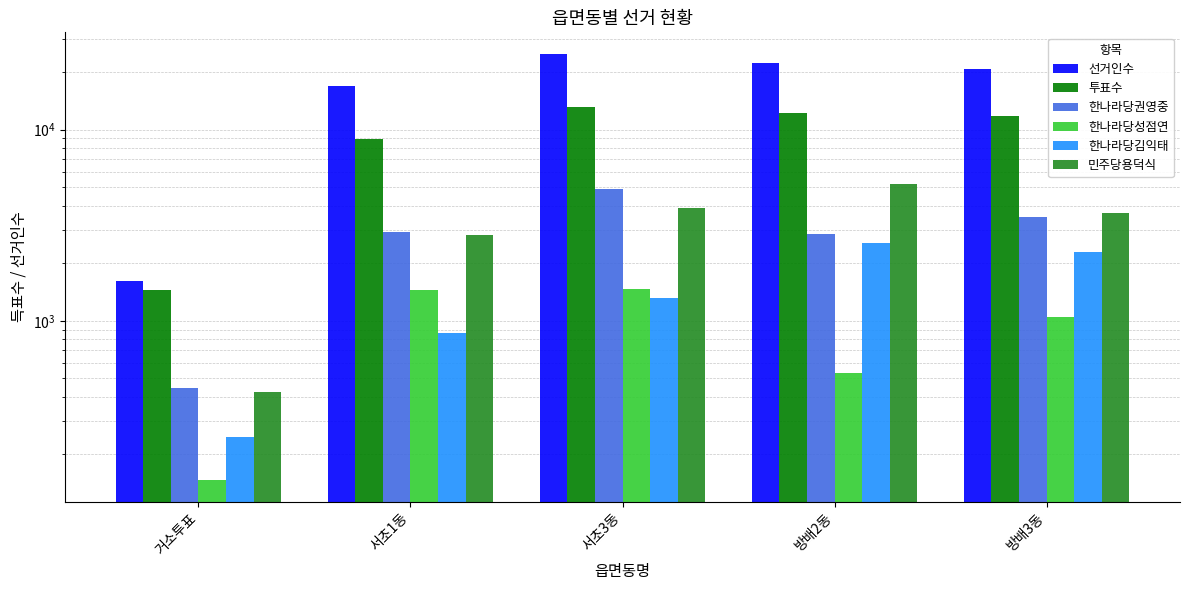

At which category is the sum across all series the highest?

서초3동